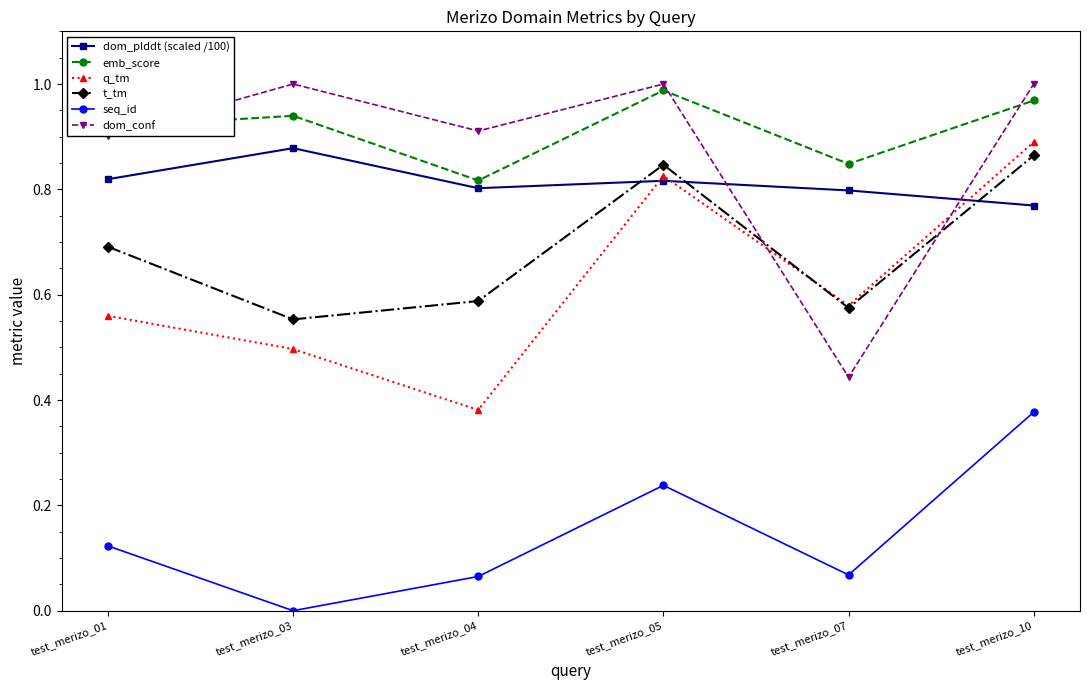

Does the chart display data point markers on the line(s)?

Yes